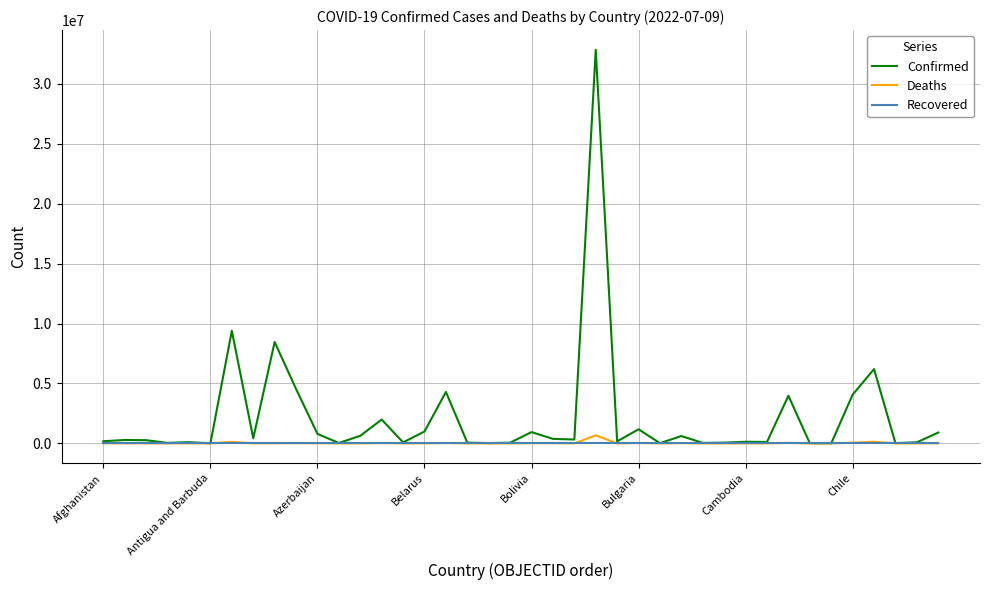

Which series has the largest range (max minus min)?

Confirmed